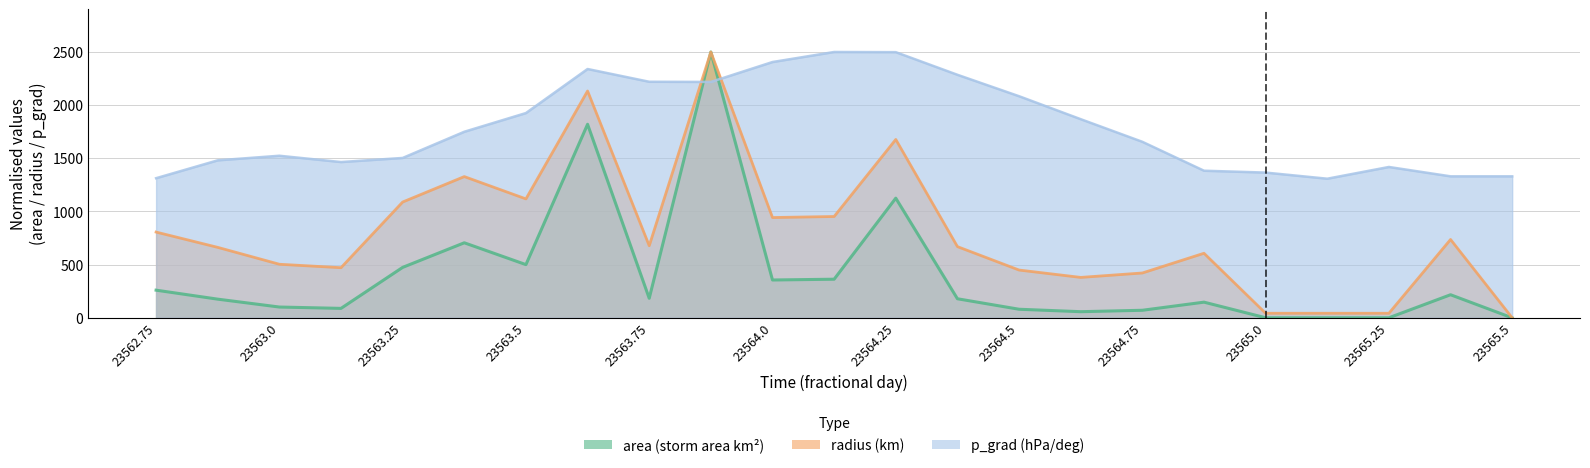

Does the chart display data point markers on the line(s)?

No